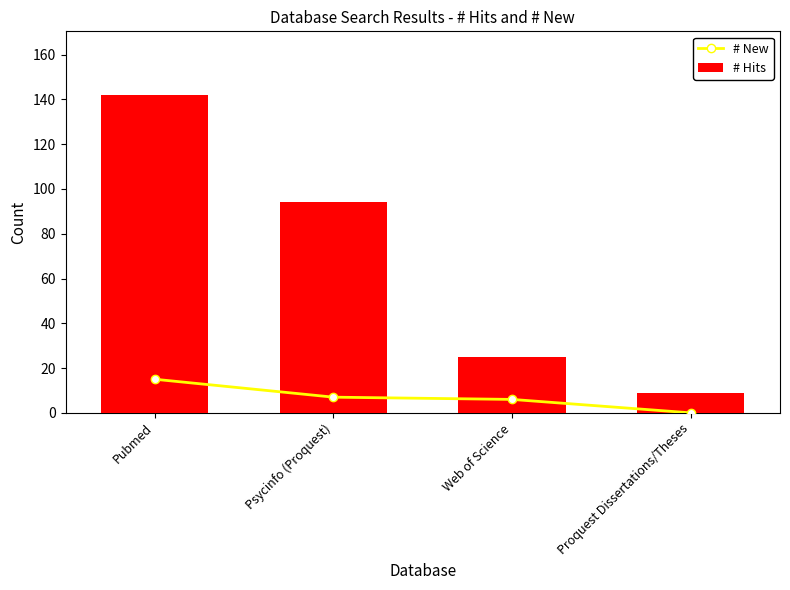

What is the label of the 3rd bar from the left?

Web of Science